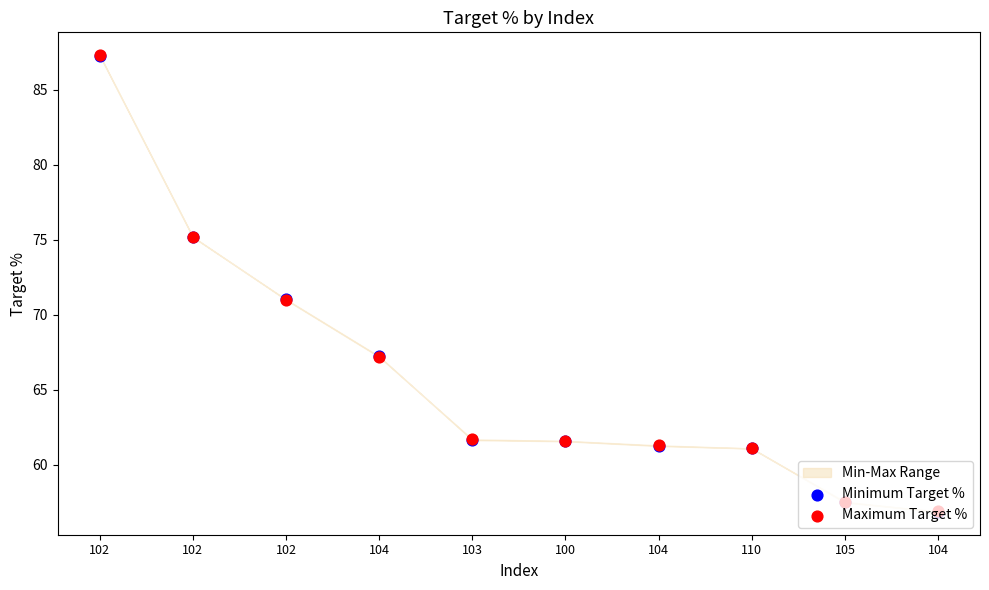

What is the total value across all series at 102?

174.6